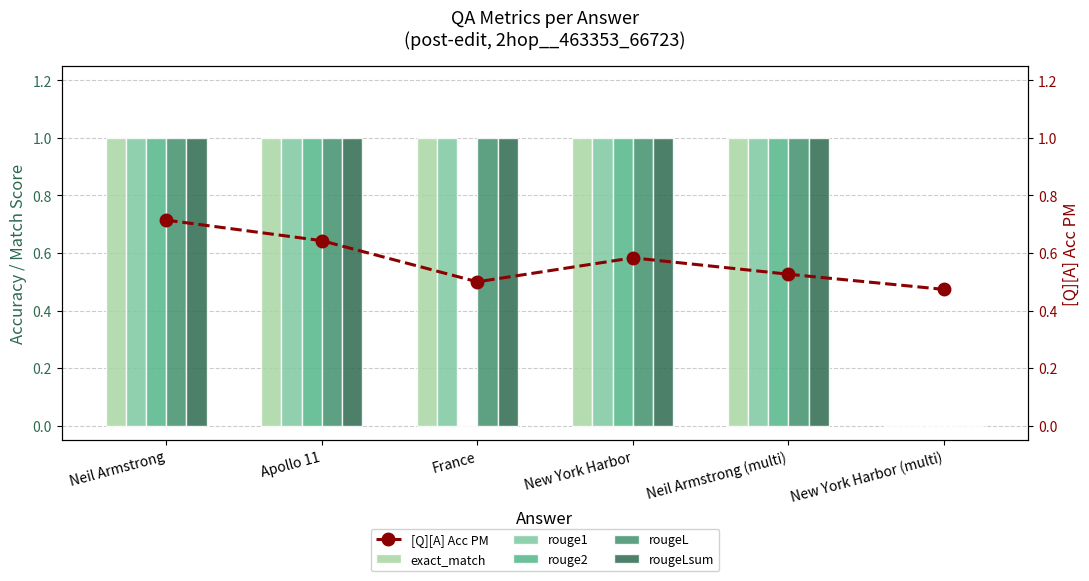

How many [Q][A] Acc PM values are between 0 and 1?

6